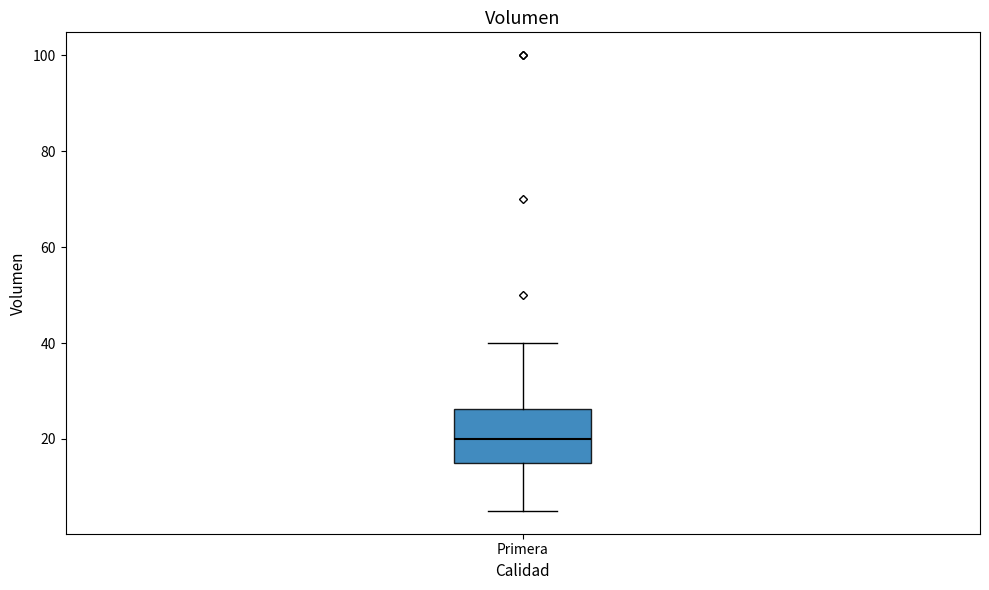

Read this box plot against the y-axis: the position of the median line, the range covered by the box, and the ends of both whiskers. The values are not printed on the chart, so give them approximately, as read against the axis.

median 20, box 16 to 26, whiskers 6 to 40